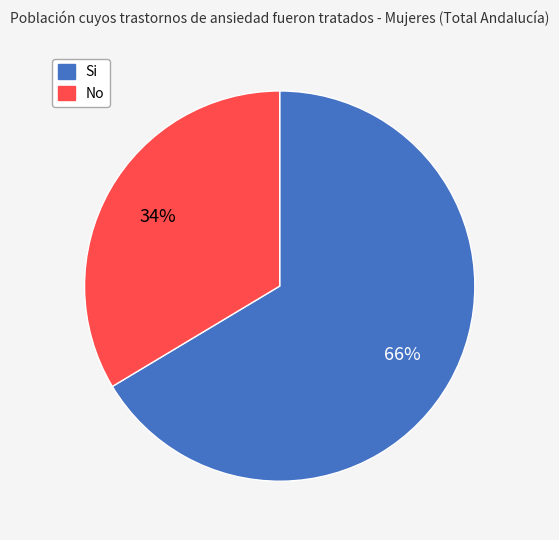

Is there a majority slice in this chart?

Yes